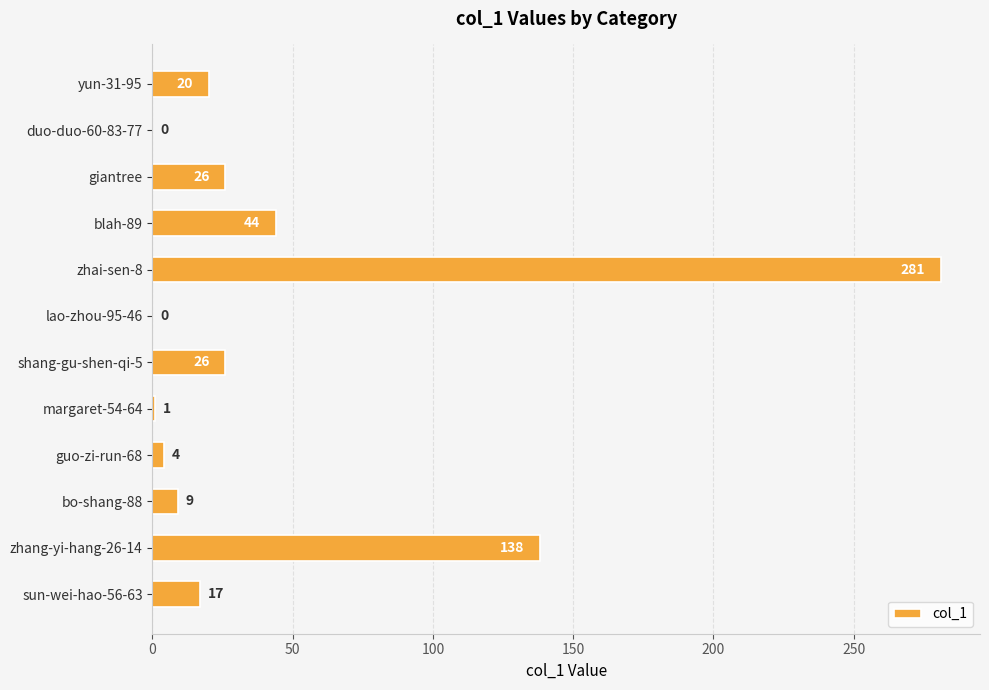

Are the bars horizontal?

Yes